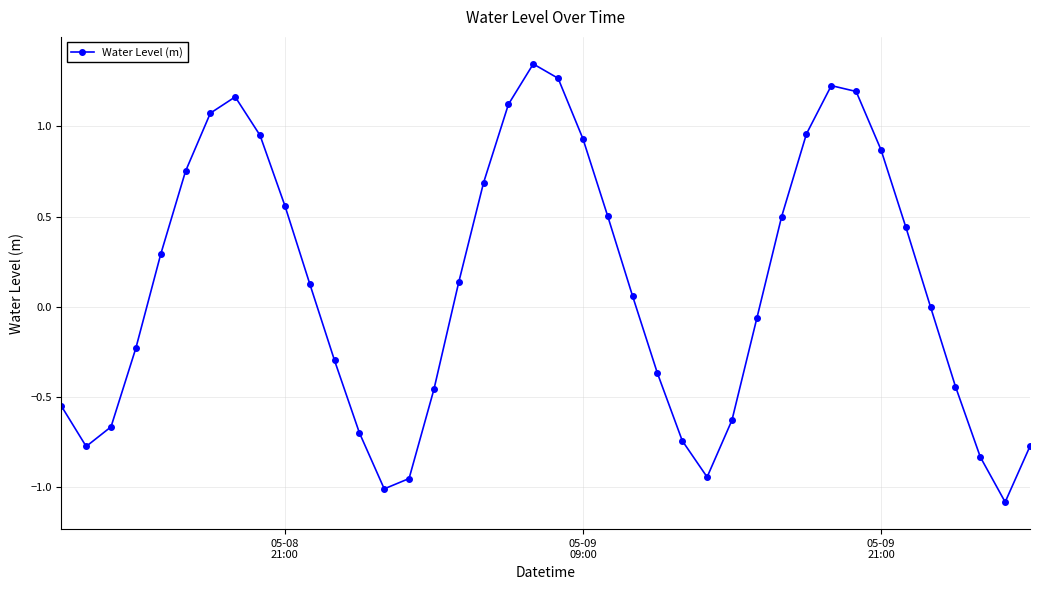

What is the difference between the second highest and second lowest values?

2.3